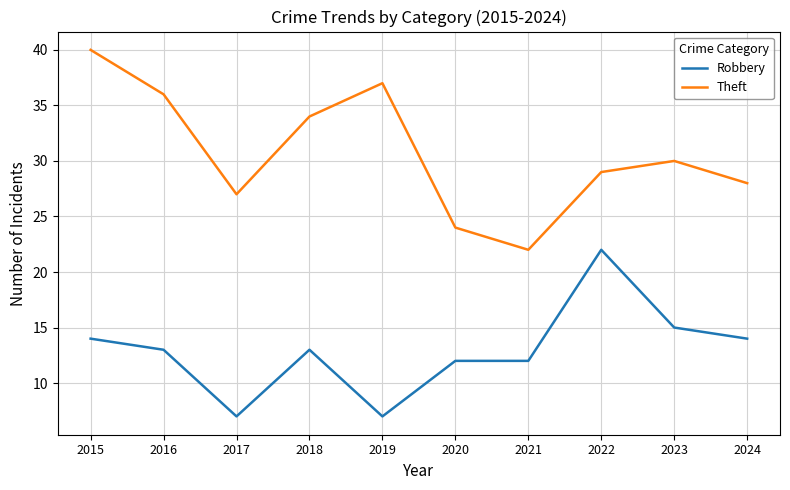

Is it true that Theft equals 36 at 2017?

False